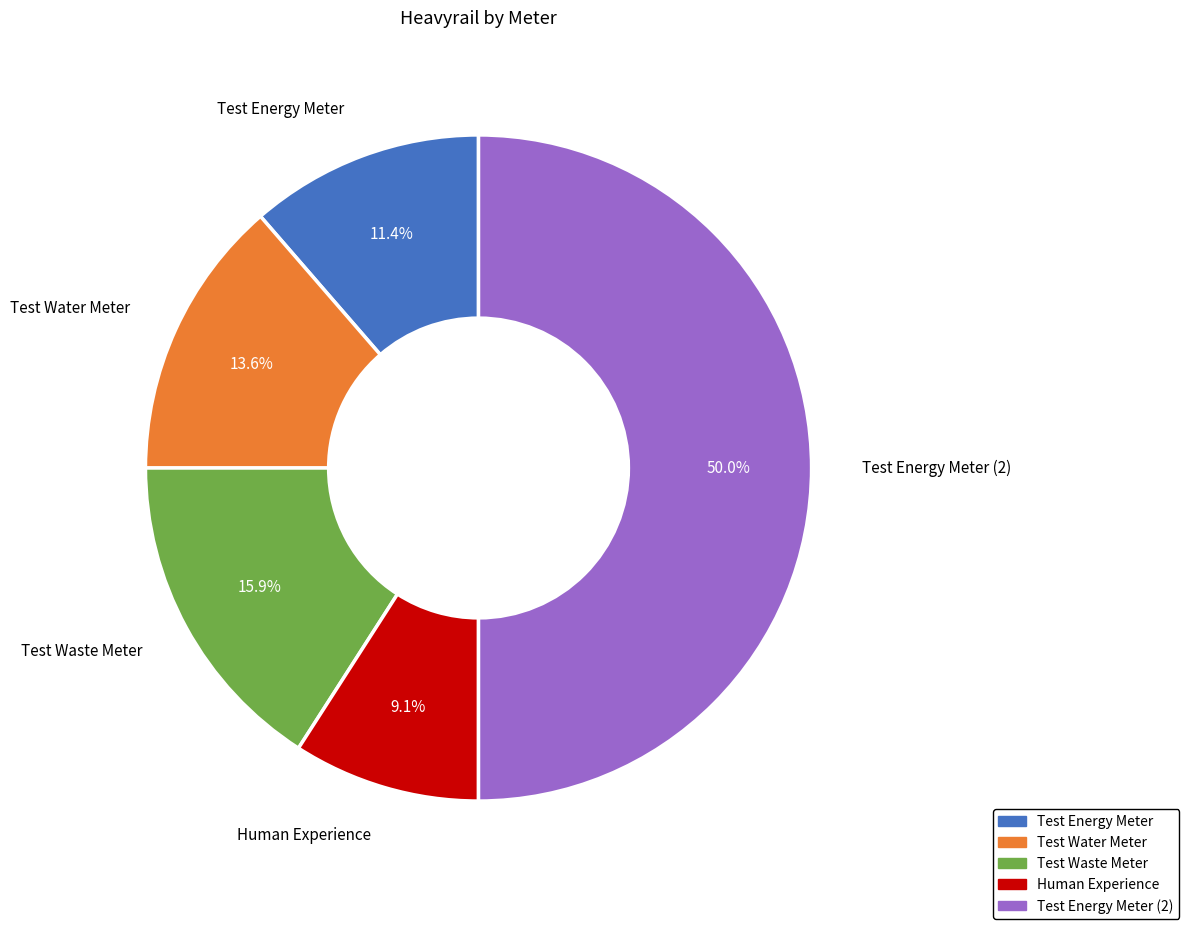

Count the number of slices in the pie.

5